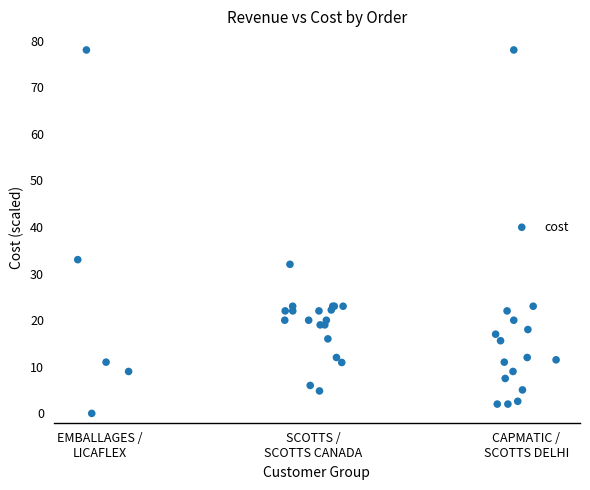

What Y value in the scatter plot is closest to 39?

33.0